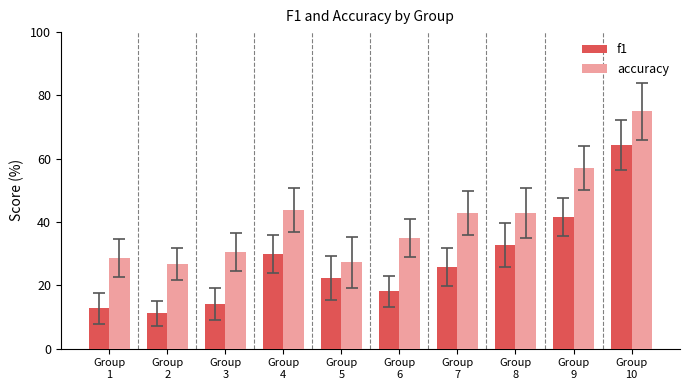

Is it true that accuracy equals 9.5 at Group
2?

False